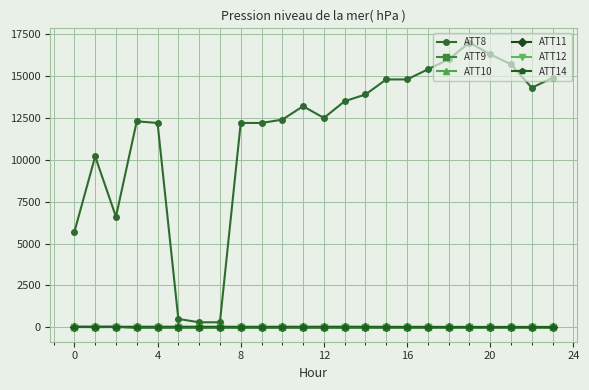

Which series has the largest total across all categories?

ATT8